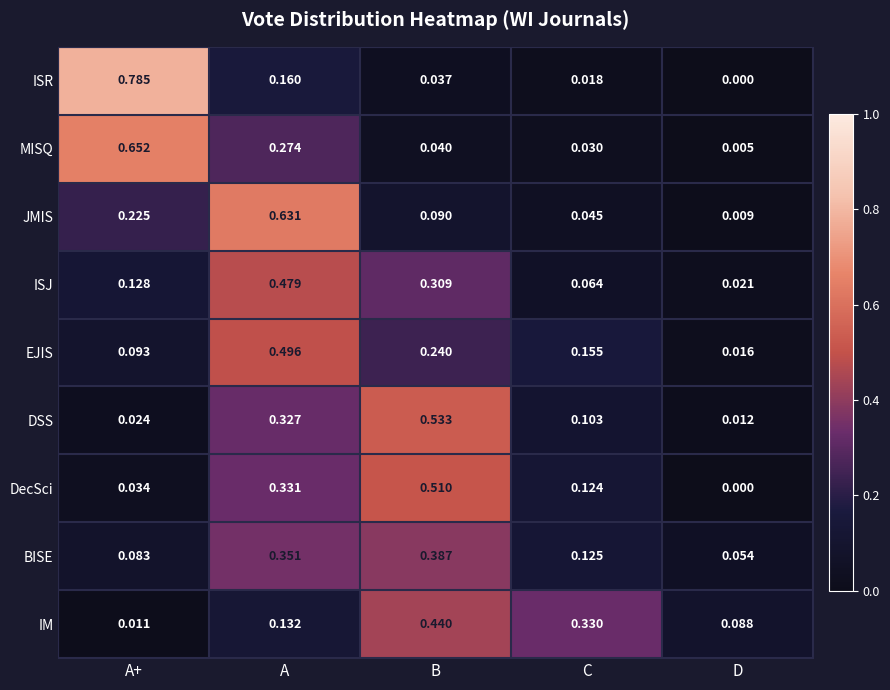

Which category has the highest value in the ISJ series?

A